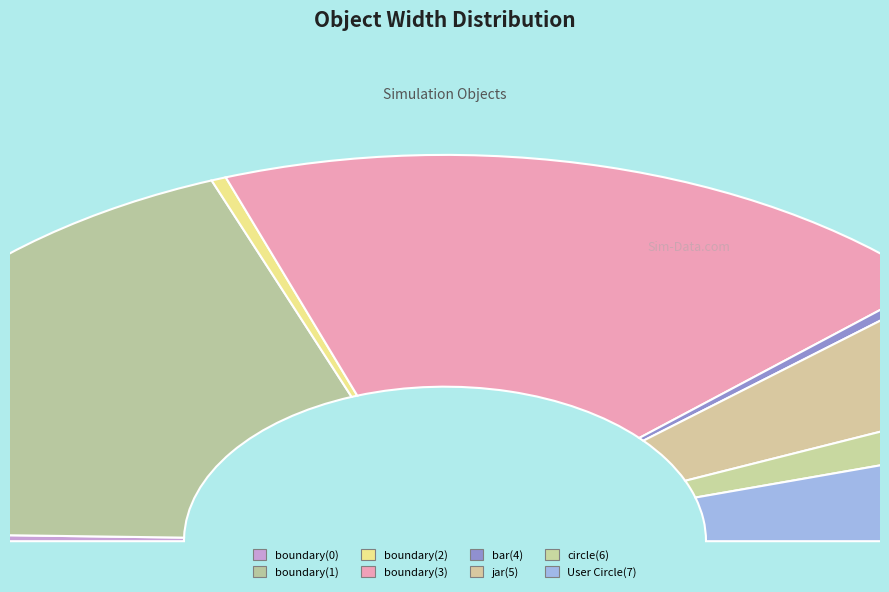

To the nearest percent, what is the average slice percentage?

12%